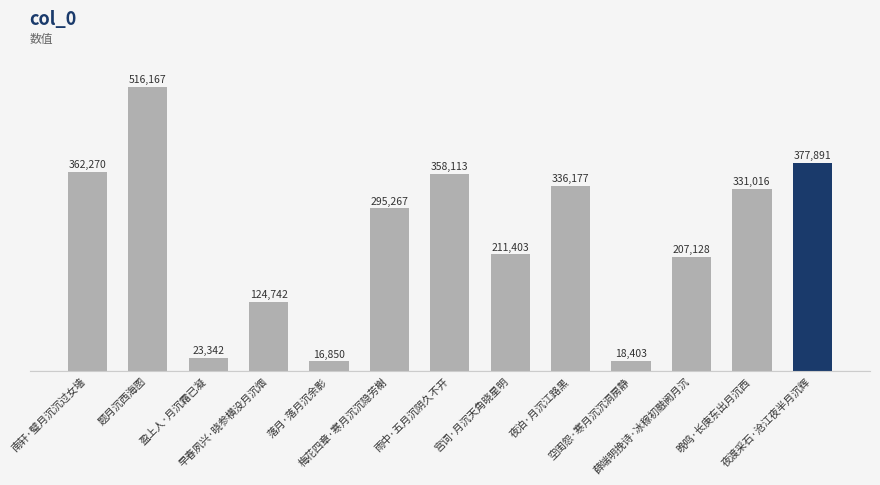

Rank the categories by value from highest to lowest.

题月沉西海图, 夜渡采石·沧江夜半月沉辉, 南轩·璧月沉沉过女墙, 雨中·五月沉阴久不开, 夜泊·月沉江路黑, 晚鸣·长庚东出月沉西, 梅花四章·寒月沉沉隐芳榭, 宫词·月沉天角晓星明, 薛端明挽诗·冰稼初融阙月沉, 早春夙兴·晓参横没月沉烟, 盈上人·月沉霜已凝, 空闺怨·寒月沉沉洞房静, 落月·落月沉余影